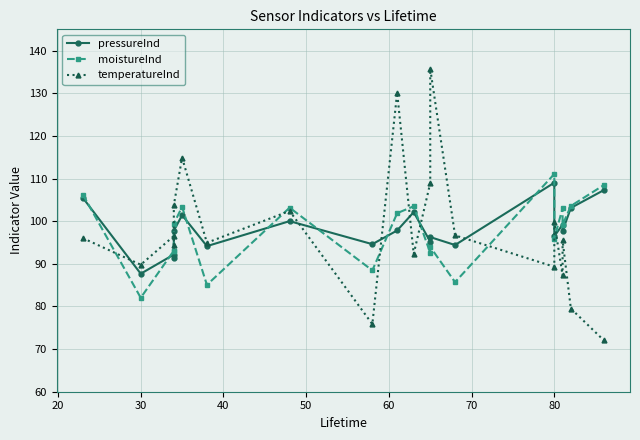

Reading left to right, list all the values displayed in this chart.

pressureInd: 105.5	87.7	92.2	91.2	97.8	101.4	94.2	100.0	94.6	97.8	102.1	95.2	96.3	94.4	109.0	96.5	99.2	97.7	103.1	107.3
moistureInd: 106.2	82.0	93.1	93.0	99.4	103.3	85.1	103.2	88.5	101.9	103.5	92.6	94.0	85.7	111.1	95.9	103.1	99.1	103.6	108.5
temperatureInd: 96.0	89.8	96.5	94.5	103.8	114.9	94.9	102.4	75.8	130.1	92.3	108.9	135.7	96.7	89.3	99.7	87.3	95.5	79.5	72.0